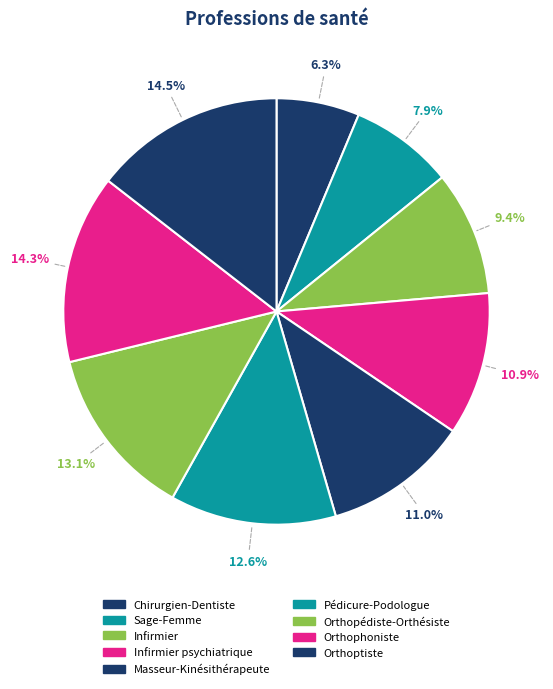

How many slices are in this pie chart?

9